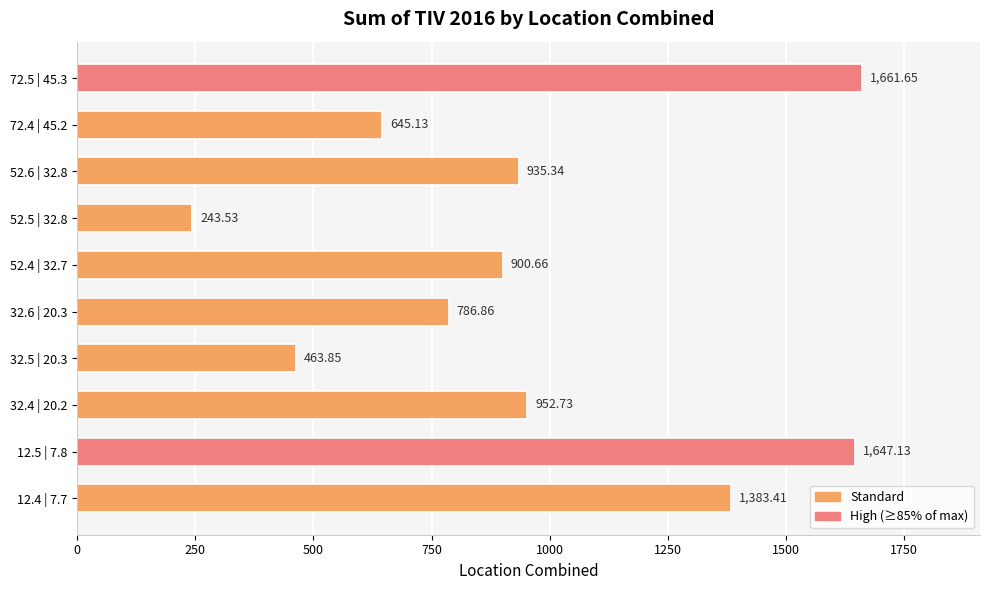

What is the ratio of the value at 32.6 | 20.3 to the value at 32.5 | 20.3?

1.7